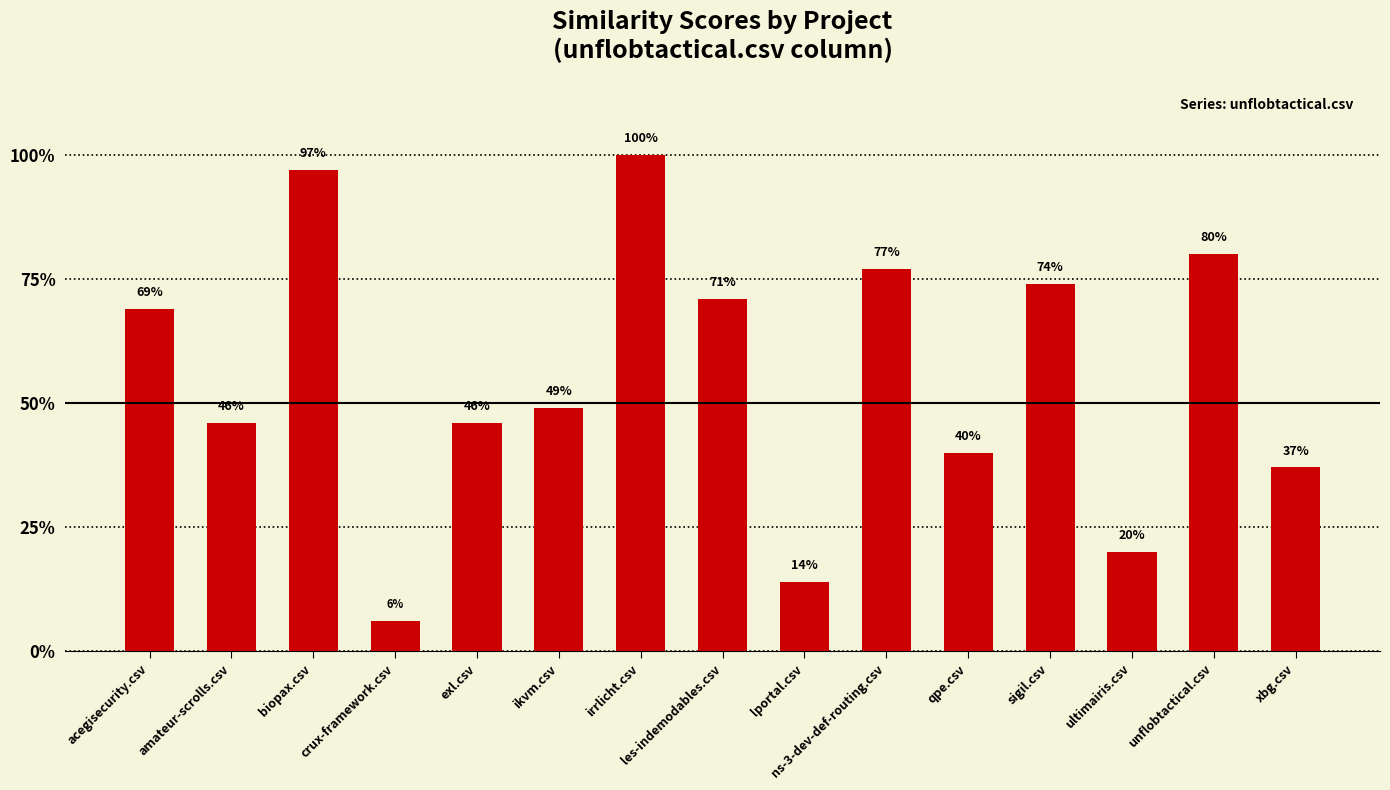

What is the sum of all values?

8.3